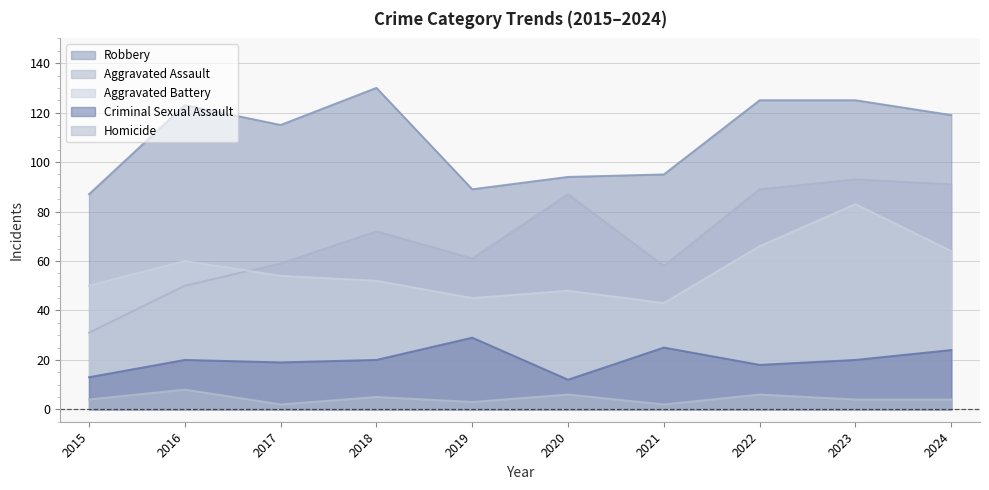

At how many categories does at least one series exceed 77?

10